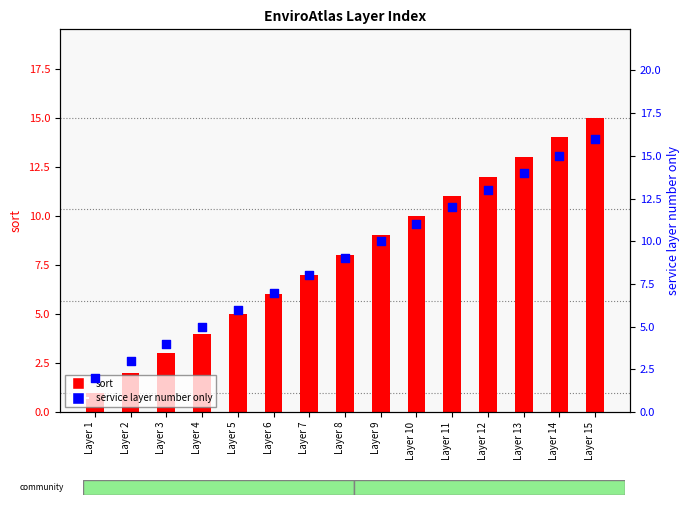

Which series reaches the maximum Y coordinate?

service layer number only